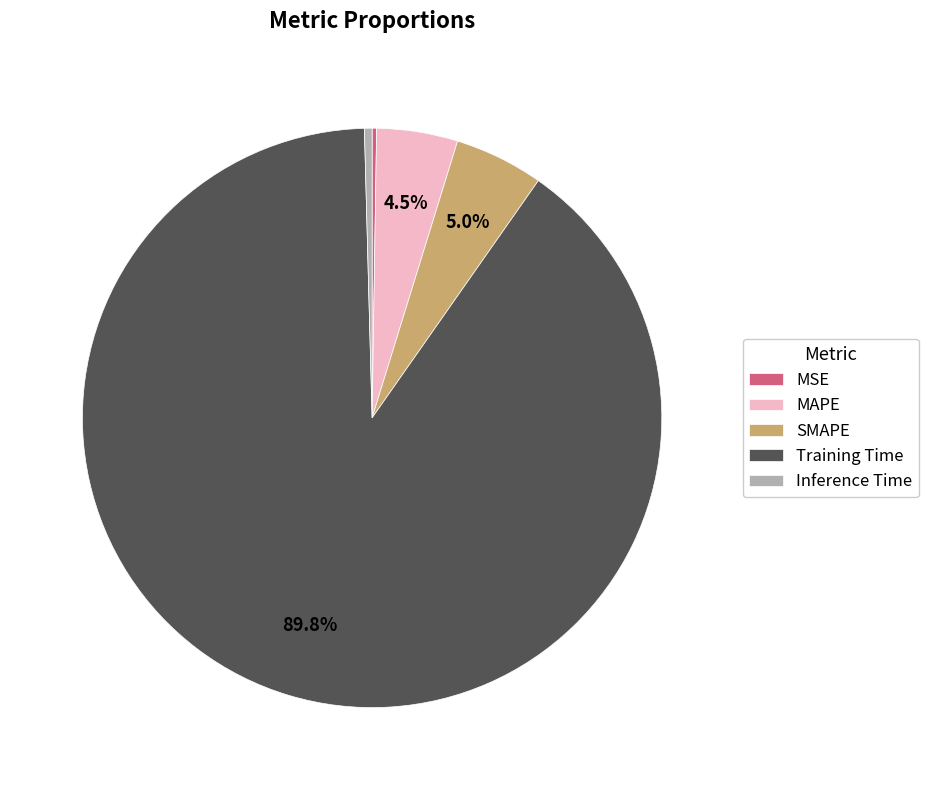

Which category accounts for the majority?

Training Time